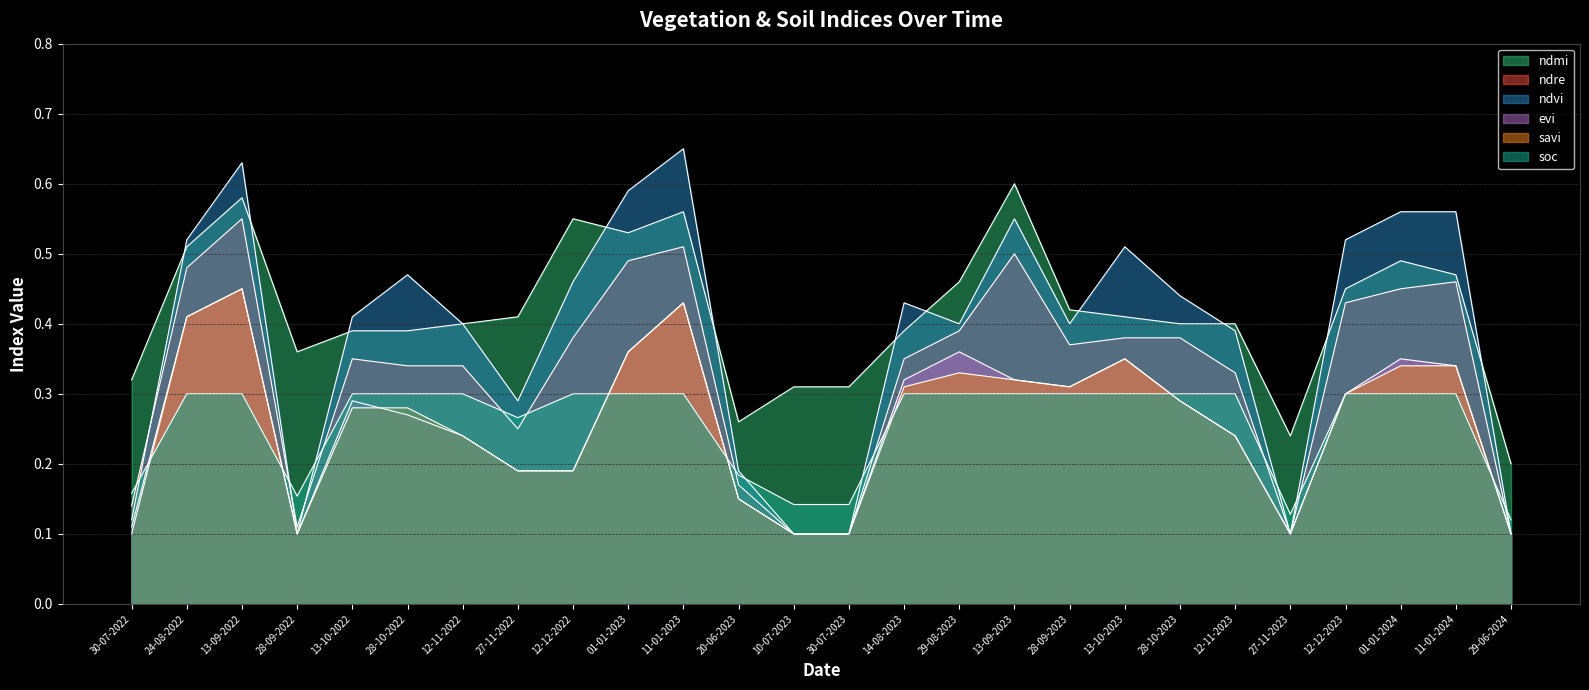

How many lines are shown in the chart?

6